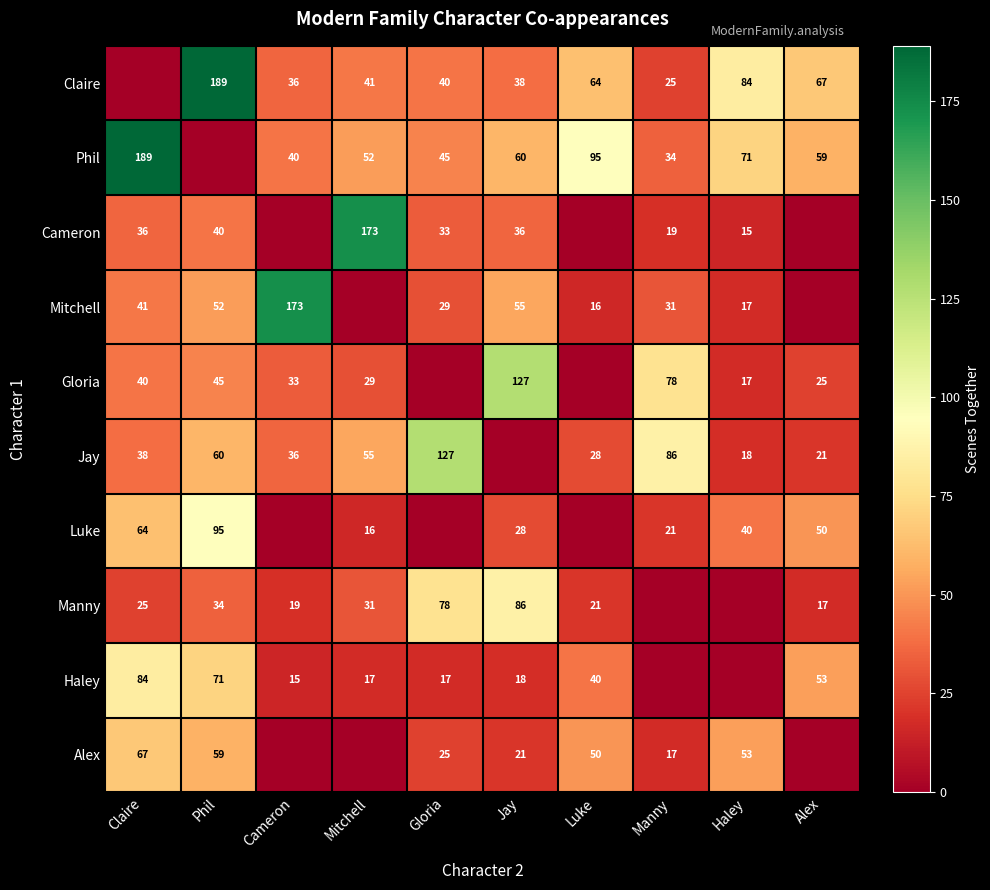

The Gloria series shows 23 at Claire. True or false?

False